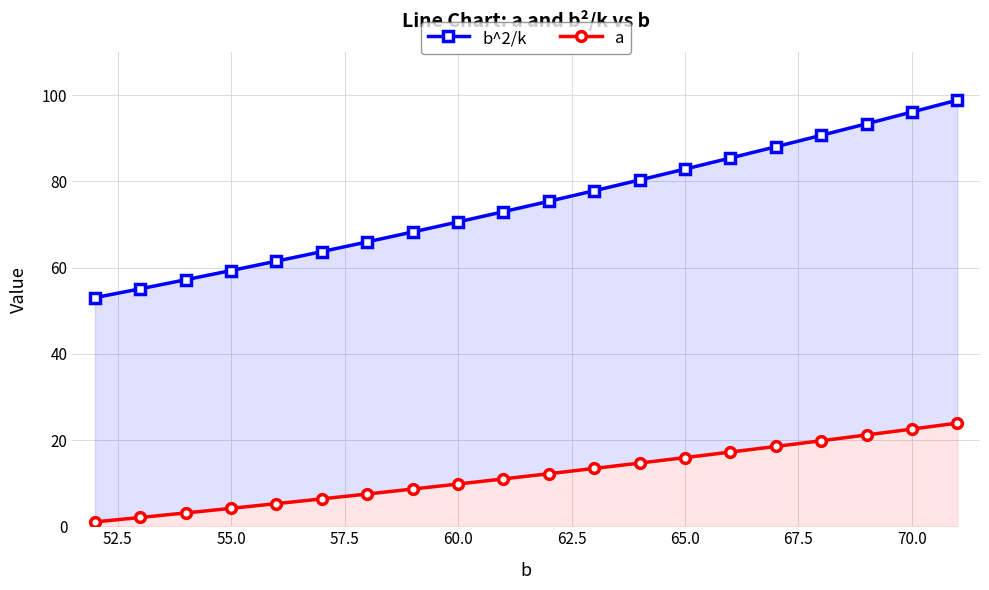

What is the greatest value displayed?

98.8